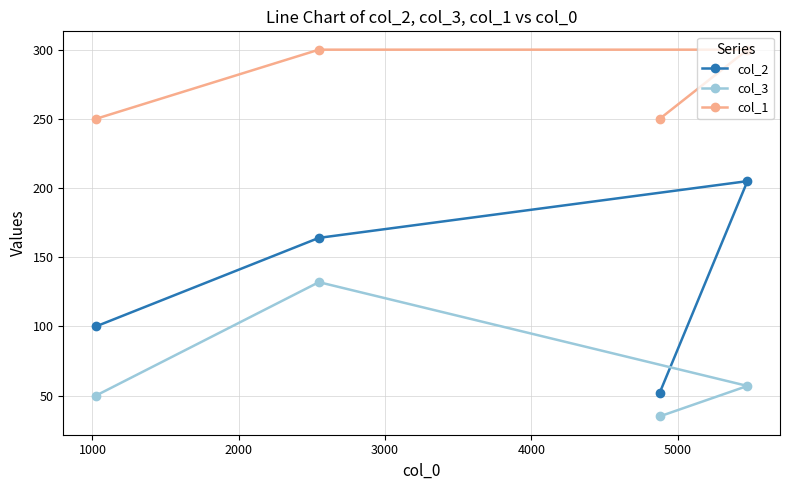

Reading right to left, list all the values displayed in this chart.

col_2: 52	205	164	100
col_3: 35	57	132	50
col_1: 250	300	300	250